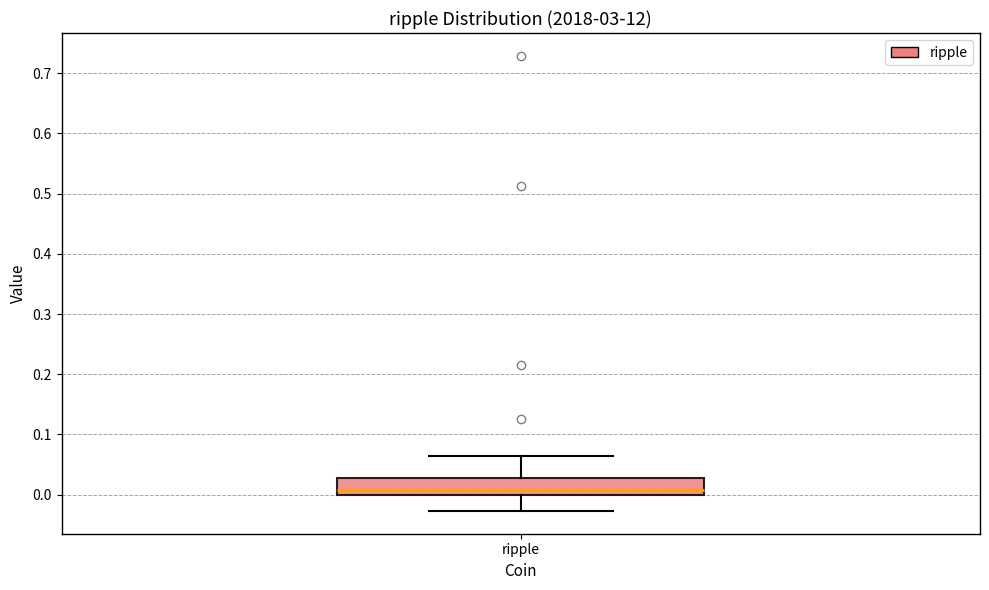

Read this box plot against the y-axis: the position of the median line, the range covered by the box, and the ends of both whiskers. The values are not printed on the chart, so give them approximately, as read against the axis.

median 0.01, box 0.00 to 0.03, whiskers -0.03 to 0.06